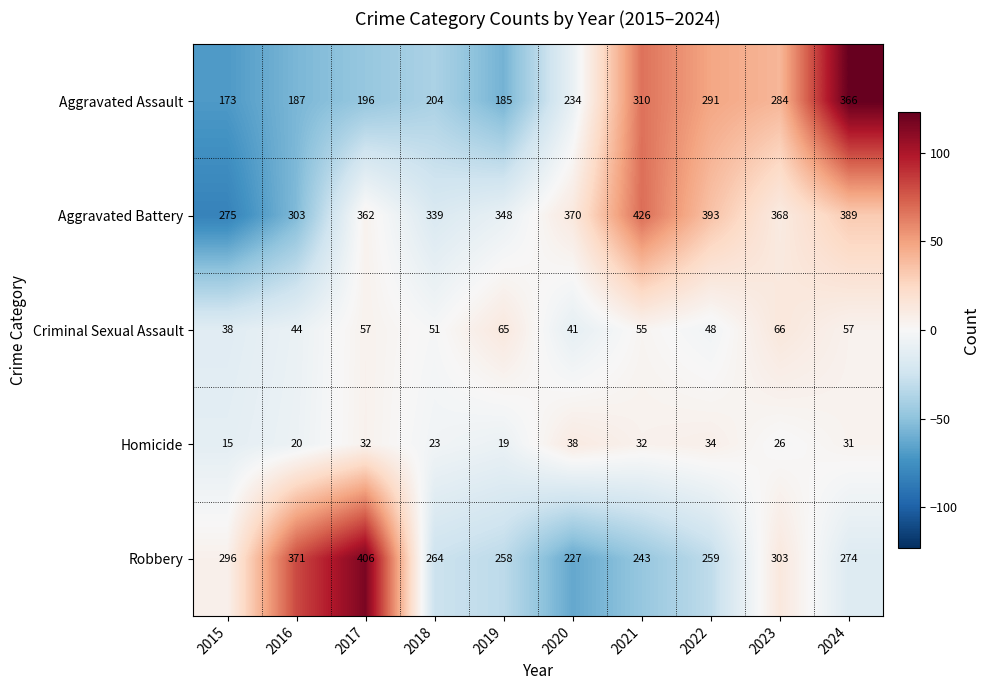

True or false: Homicide has a value of 52 at 2020.

False